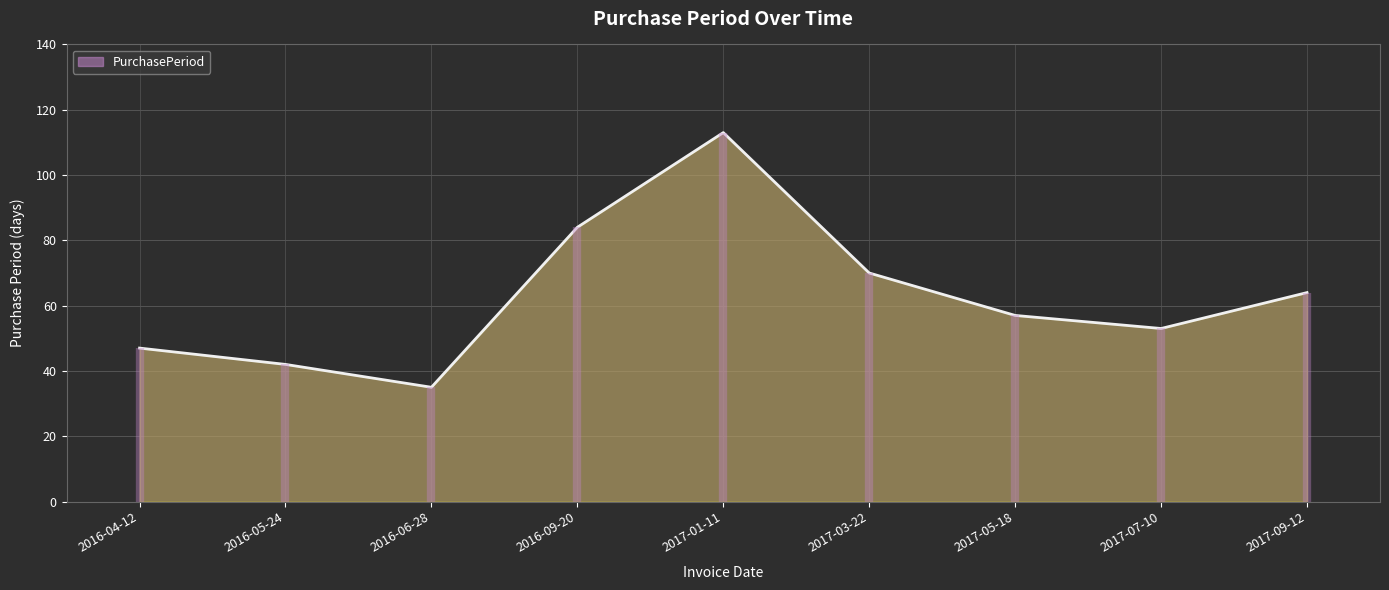

Rank the categories by value from lowest to highest.

2016-06-28, 2016-05-24, 2016-04-12, 2017-07-10, 2017-05-18, 2017-09-12, 2017-03-22, 2016-09-20, 2017-01-11